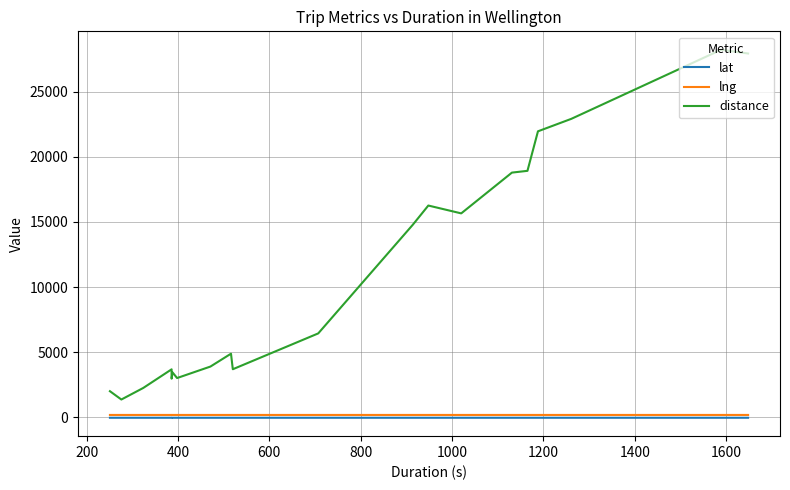

Is the value of lng at 1600 greater than the value of distance at 1800?

No